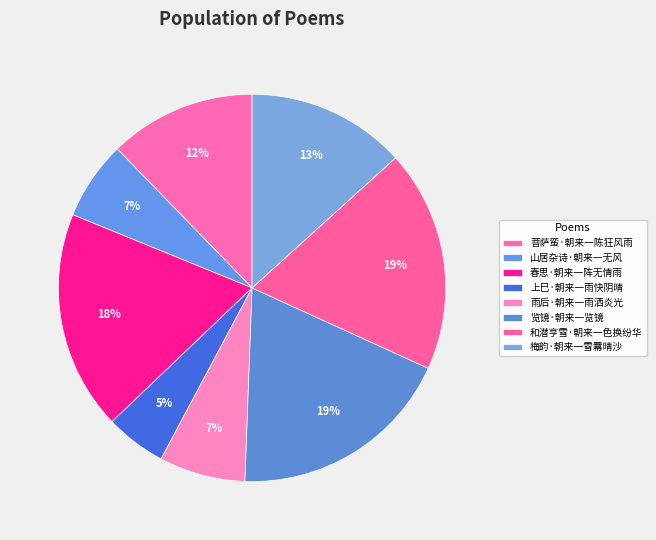

To the nearest percent, what is the difference between the 菩萨蛮·朝来一陈狂风雨 and 梅韵·朝来一雪羃晴沙 slice percentages?

1%